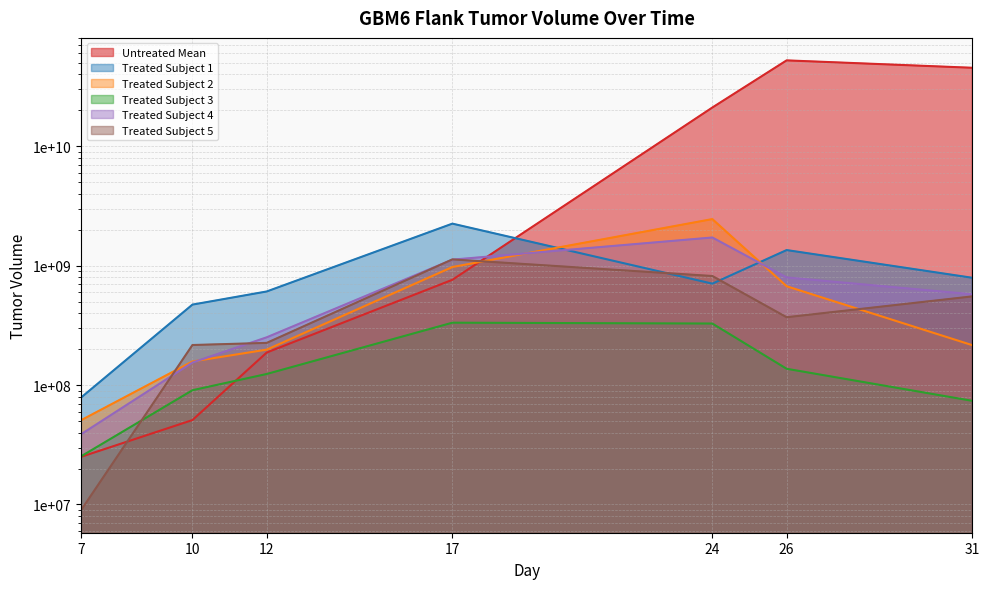

Does the chart display data point markers on the line(s)?

No